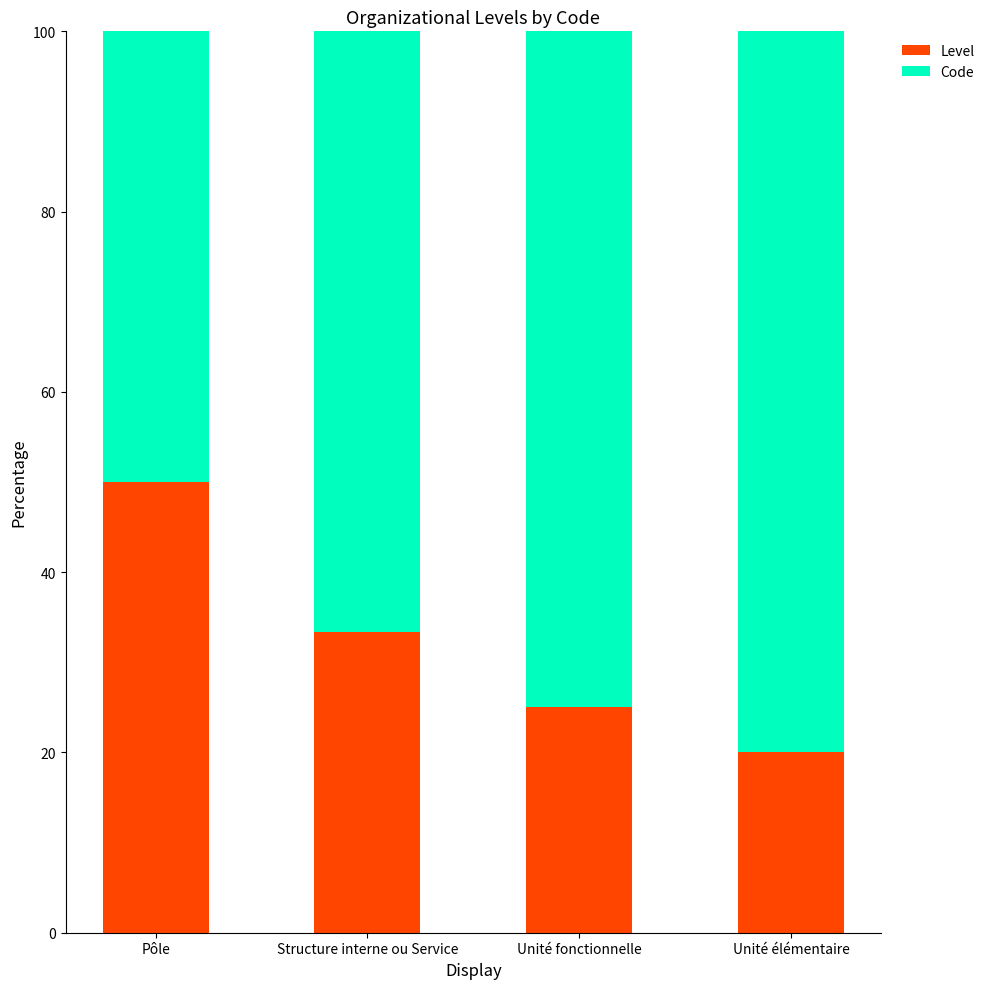

Does the chart contain any negative values?

No